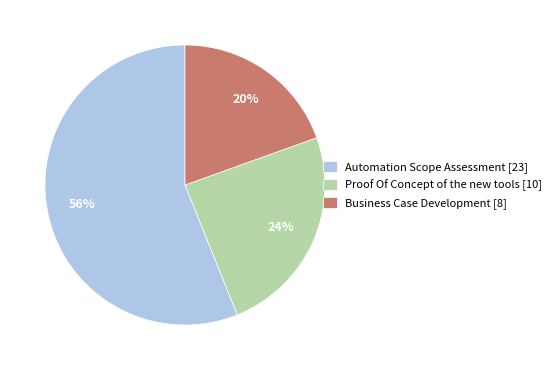

Which has a higher value, Proof Of Concept of the new tools [10] or Business Case Development [8]?

Proof Of Concept of the new tools [10]